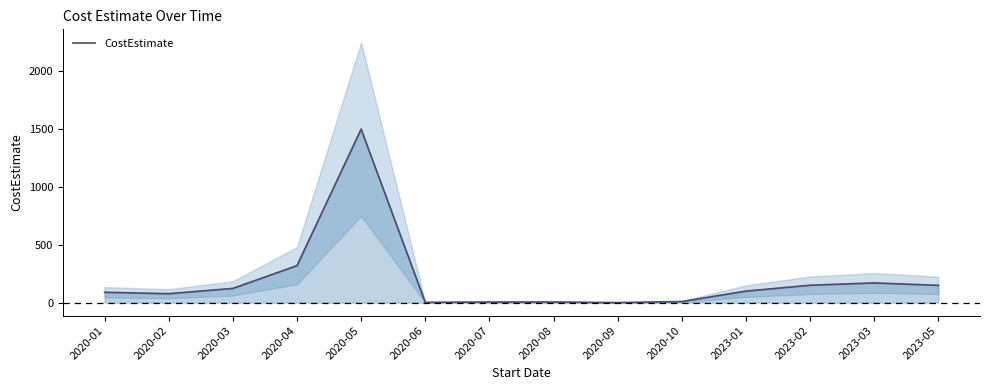

True or false: the data shows 0.6 at 2020-09.

False